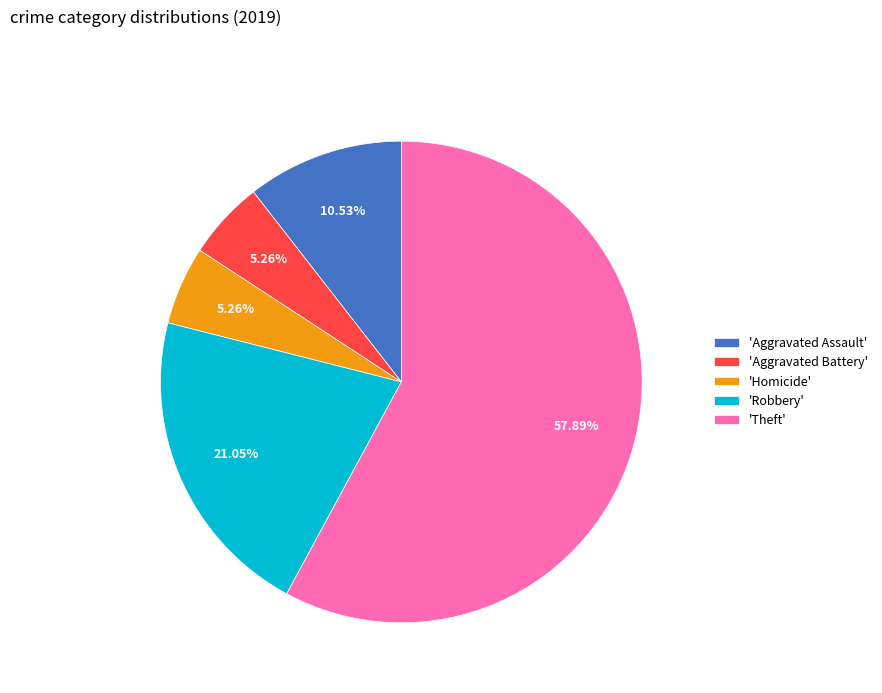

To the nearest percent, what is the difference between the largest and smallest slice percentages?

53%